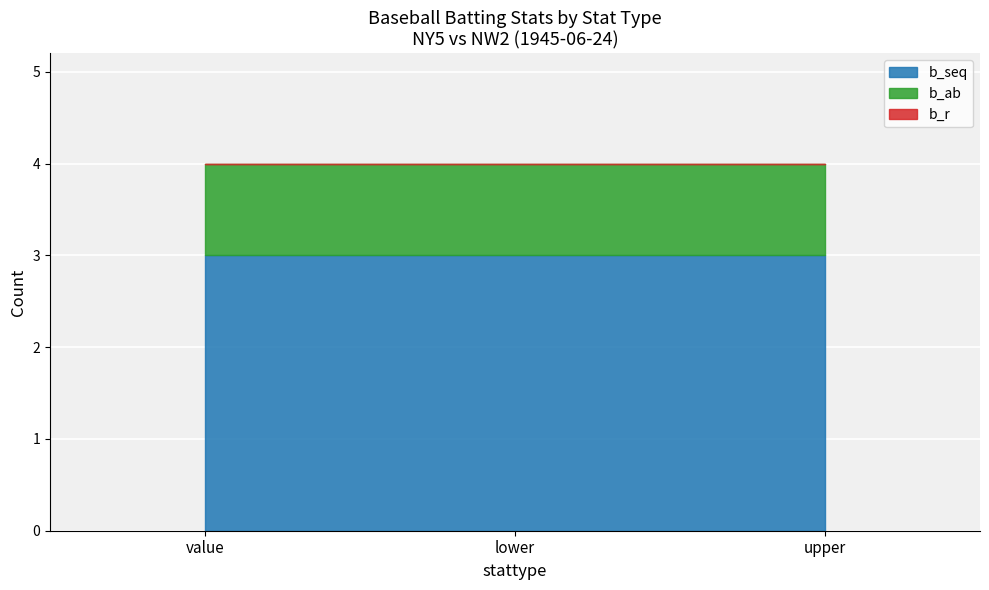

Reading left to right, transcribe all the data shown in this chart.

b_seq: 3	3	3
b_ab: 1	1	1
b_r: 0	0	0